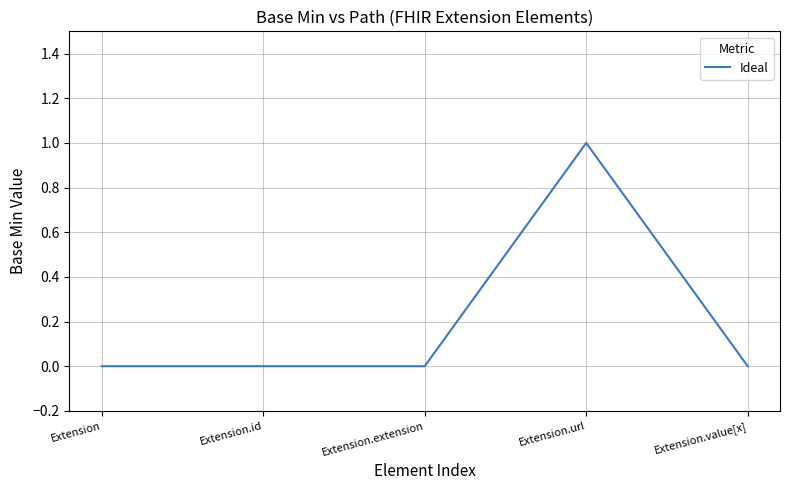

True or false: there are more than 0 points higher than both neighbors.

True